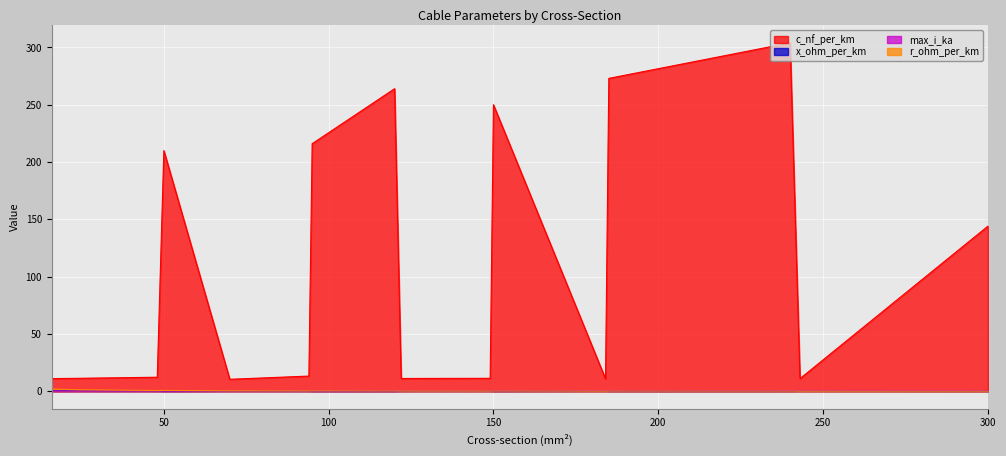

What are all the series names shown in the legend?

c_nf_per_km, x_ohm_per_km, max_i_ka, r_ohm_per_km